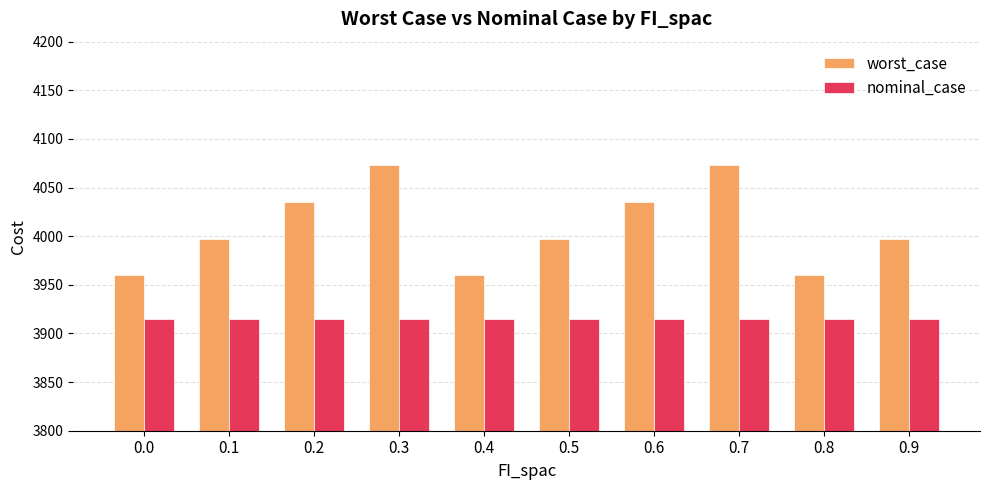

What value does the worst_case series have at 0.2?

4035.1